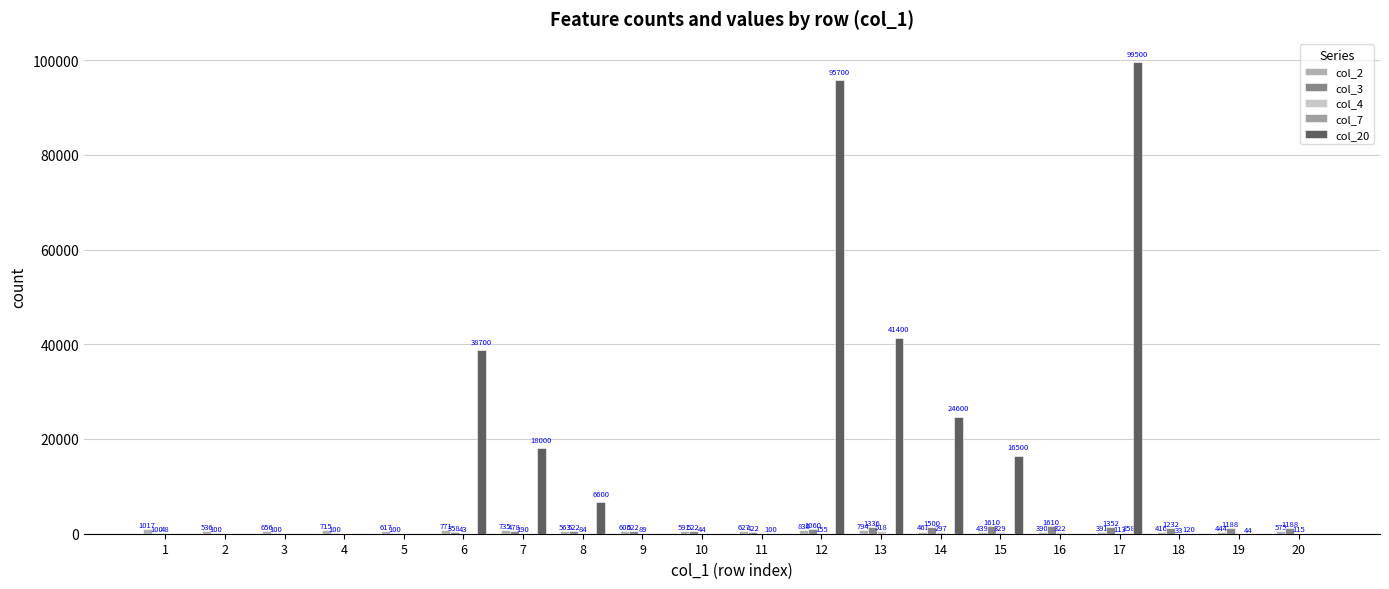

Rank the series at 16 from lowest to highest value.

col_7, col_20, col_4, col_2, col_3